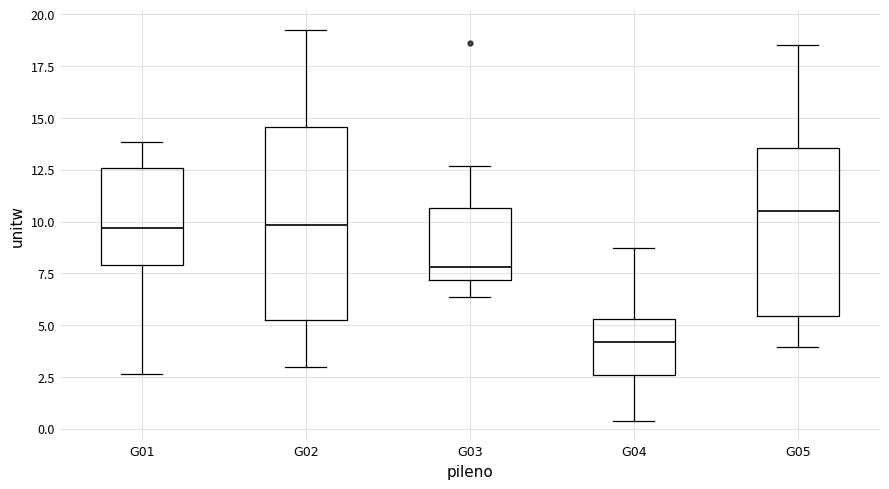

Which box is the tallest, from its lower edge to its upper edge?

G02